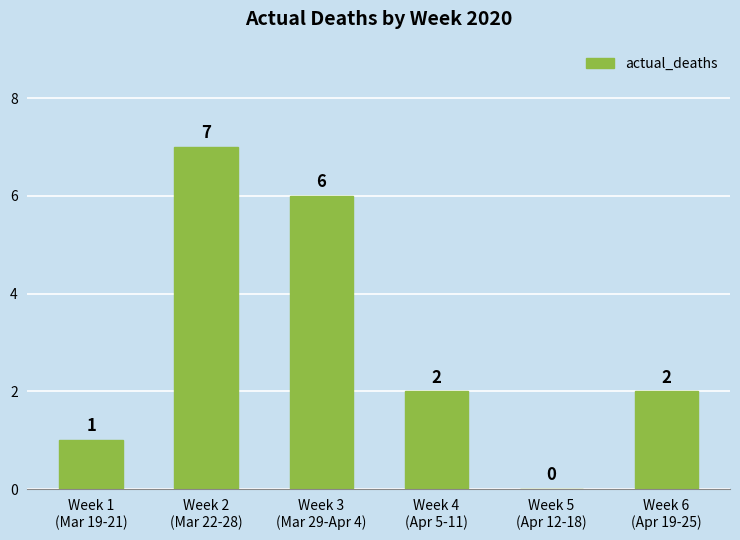

How many values are between 1 and 6?

4